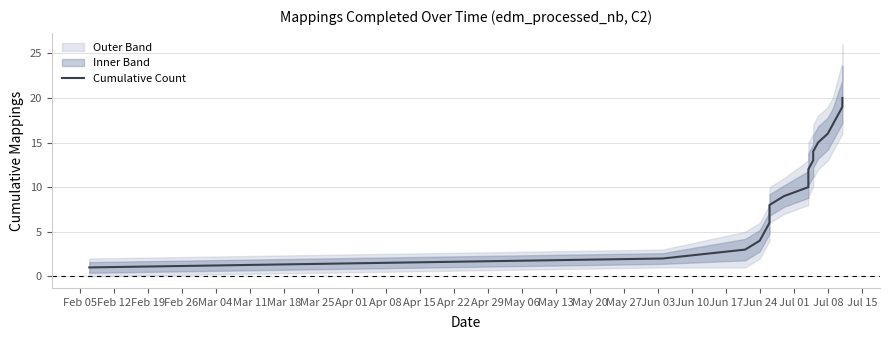

Approximately how many times larger is the value at Apr 15 compared to Apr 29?

0.8